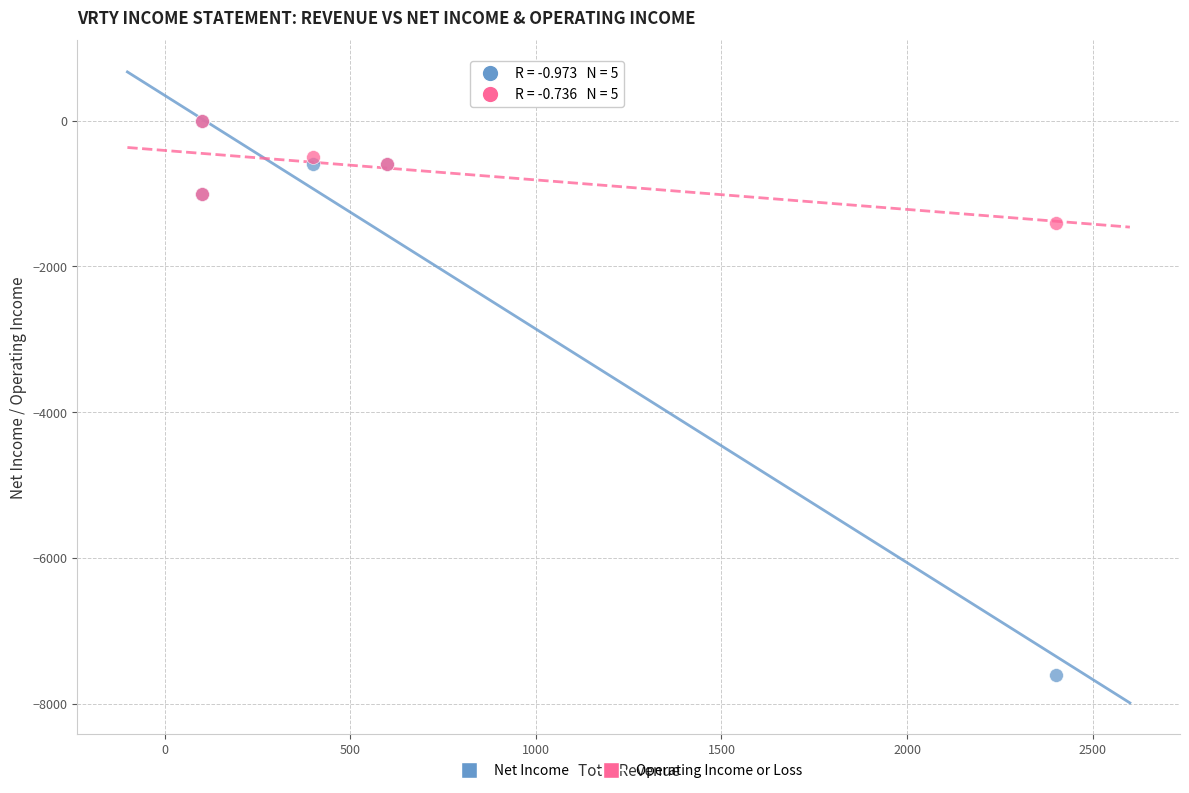

Which series reaches the minimum Y coordinate?

Net Income